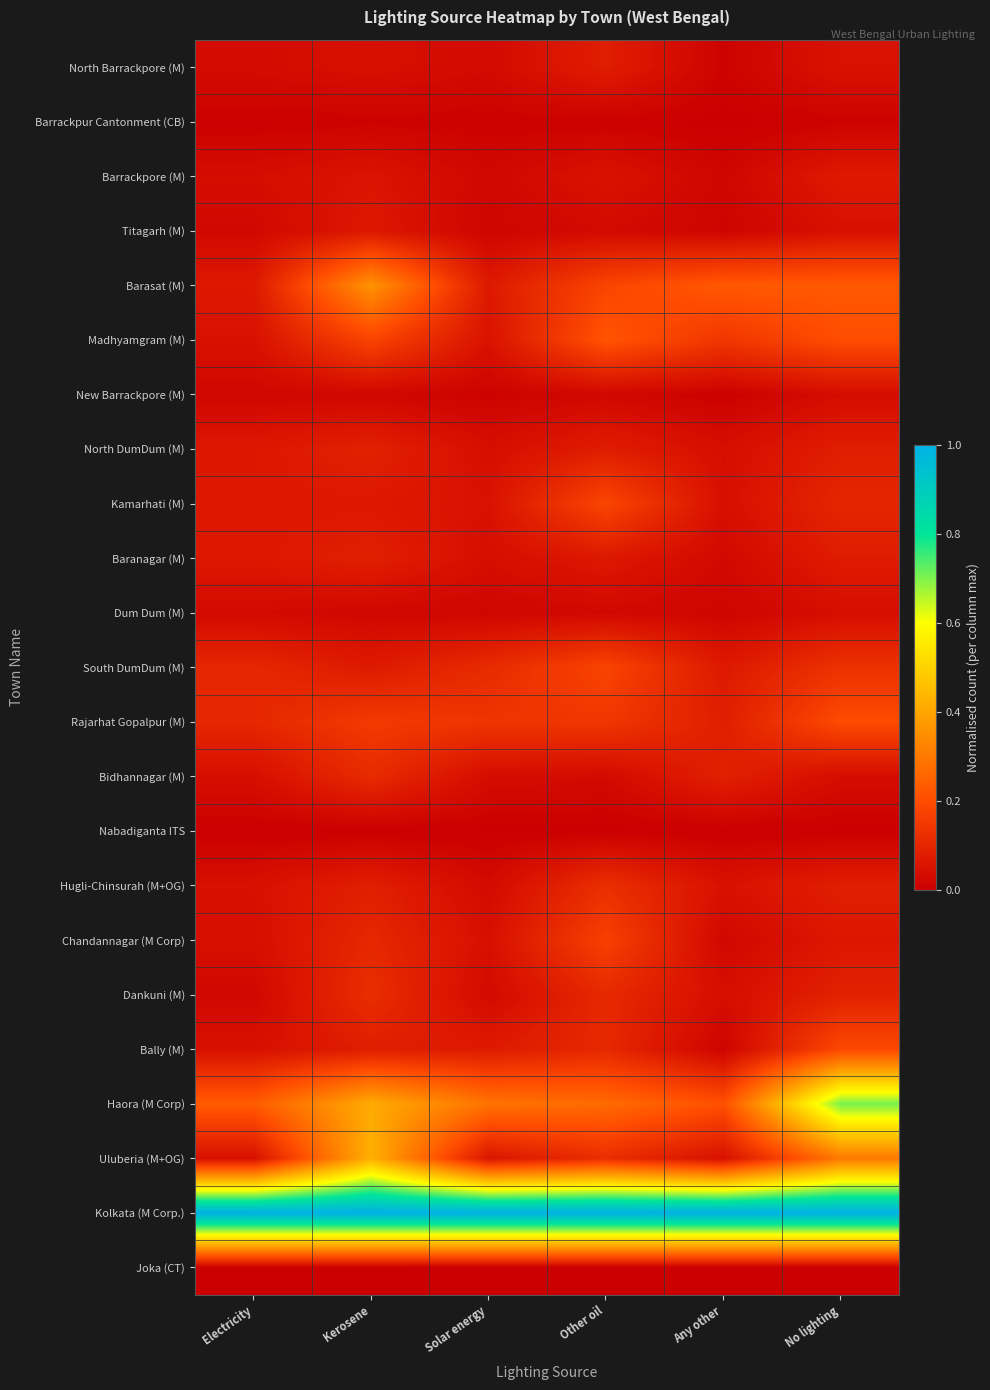

Reading left to right, transcribe all the data shown in this chart.

North Barrackpore (M): Electricity=0.0	Kerosene=0.0	Solar energy=0.0	Other oil=0.1	Any other=0.0	No lighting=0.1
Barrackpur Cantonment (CB): Electricity=0.0	Kerosene=0.0	Solar energy=0.0	Other oil=0.0	Any other=0.0	No lighting=0.0
Barrackpore (M): Electricity=0.0	Kerosene=0.1	Solar energy=0.0	Other oil=0.1	Any other=0.0	No lighting=0.1
Titagarh (M): Electricity=0.0	Kerosene=0.1	Solar energy=0.0	Other oil=0.0	Any other=0.0	No lighting=0.0
Barasat (M): Electricity=0.1	Kerosene=0.4	Solar energy=0.1	Other oil=0.2	Any other=0.2	No lighting=0.2
Madhyamgram (M): Electricity=0.0	Kerosene=0.2	Solar energy=0.1	Other oil=0.2	Any other=0.1	No lighting=0.2
New Barrackpore (M): Electricity=0.0	Kerosene=0.0	Solar energy=0.0	Other oil=0.0	Any other=0.0	No lighting=0.0
North DumDum (M): Electricity=0.1	Kerosene=0.1	Solar energy=0.0	Other oil=0.1	Any other=0.0	No lighting=0.1
Kamarhati (M): Electricity=0.1	Kerosene=0.1	Solar energy=0.0	Other oil=0.2	Any other=0.0	No lighting=0.1
Baranagar (M): Electricity=0.1	Kerosene=0.1	Solar energy=0.0	Other oil=0.1	Any other=0.0	No lighting=0.1
Dum Dum (M): Electricity=0.0	Kerosene=0.0	Solar energy=0.0	Other oil=0.0	Any other=0.0	No lighting=0.0
South DumDum (M): Electricity=0.1	Kerosene=0.1	Solar energy=0.1	Other oil=0.2	Any other=0.1	No lighting=0.1
Rajarhat Gopalpur (M): Electricity=0.1	Kerosene=0.2	Solar energy=0.1	Other oil=0.1	Any other=0.1	No lighting=0.2
Bidhannagar (M): Electricity=0.0	Kerosene=0.1	Solar energy=0.0	Other oil=0.0	Any other=0.1	No lighting=0.0
Nabadiganta ITS: Electricity=0.0	Kerosene=0.0	Solar energy=0.0	Other oil=0.0	Any other=0.0	No lighting=0.0
Hugli-Chinsurah (M+OG): Electricity=0.0	Kerosene=0.1	Solar energy=0.0	Other oil=0.1	Any other=0.0	No lighting=0.1
Chandannagar (M Corp): Electricity=0.0	Kerosene=0.1	Solar energy=0.0	Other oil=0.2	Any other=0.0	No lighting=0.1
Dankuni (M): Electricity=0.0	Kerosene=0.1	Solar energy=0.0	Other oil=0.1	Any other=0.0	No lighting=0.1
Bally (M): Electricity=0.0	Kerosene=0.1	Solar energy=0.1	Other oil=0.1	Any other=0.0	No lighting=0.2
Haora (M Corp): Electricity=0.2	Kerosene=0.4	Solar energy=0.3	Other oil=0.3	Any other=0.2	No lighting=0.7
Uluberia (M+OG): Electricity=0.0	Kerosene=0.4	Solar energy=0.1	Other oil=0.1	Any other=0.0	No lighting=0.3
Kolkata (M Corp.): Electricity=1.0	Kerosene=1.0	Solar energy=1.0	Other oil=1.0	Any other=1.0	No lighting=1.0
Joka (CT): Electricity=0.0	Kerosene=0.0	Solar energy=0.0	Other oil=0.0	Any other=0.0	No lighting=0.0